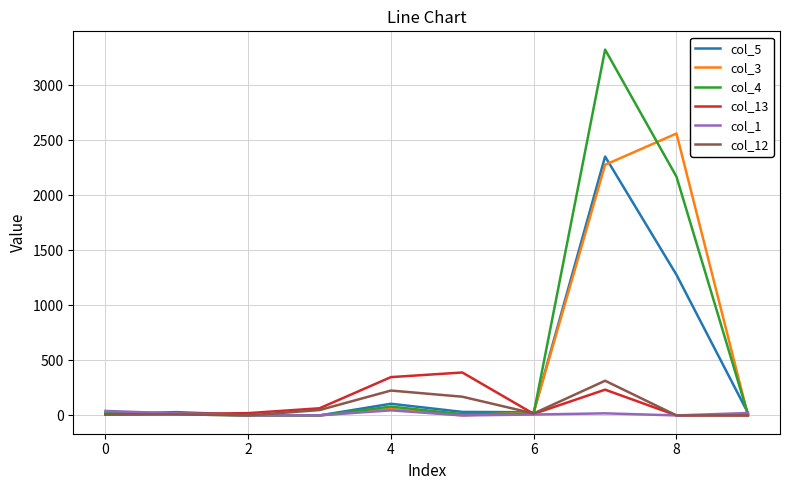

What is the maximum value shown in the chart?

3322